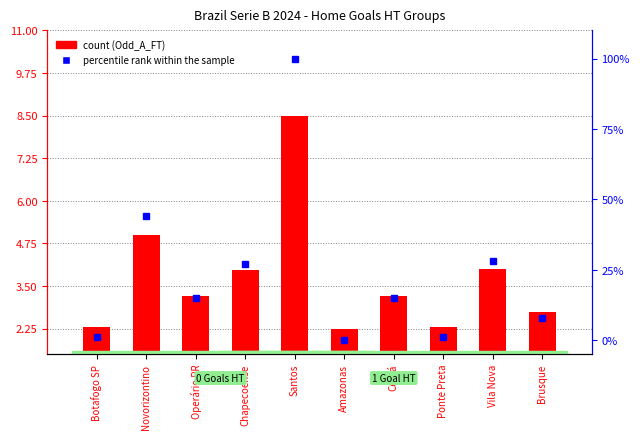

How many positive values does the percentile rank within the sample series have?

9